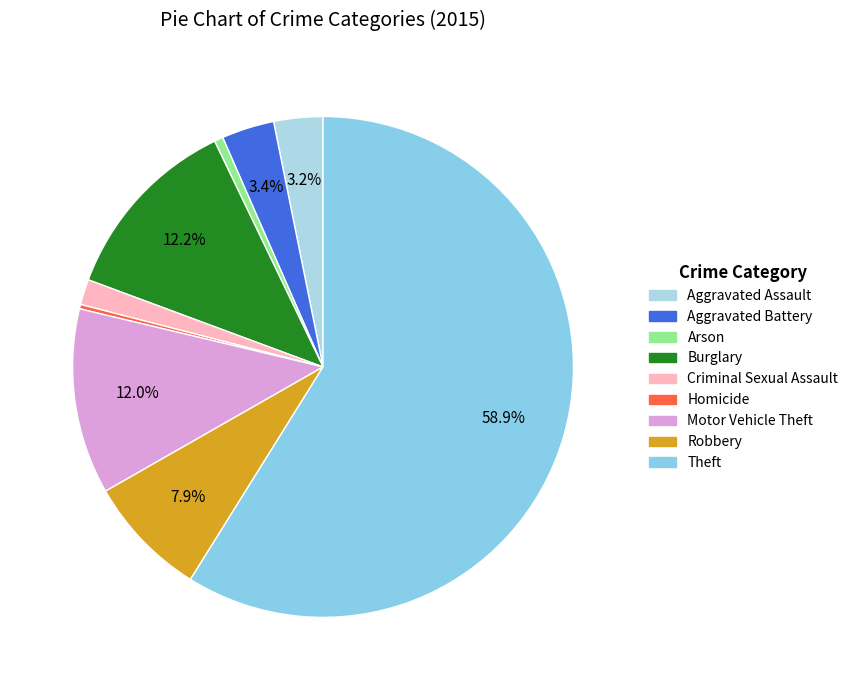

How many segments does this pie chart have?

9